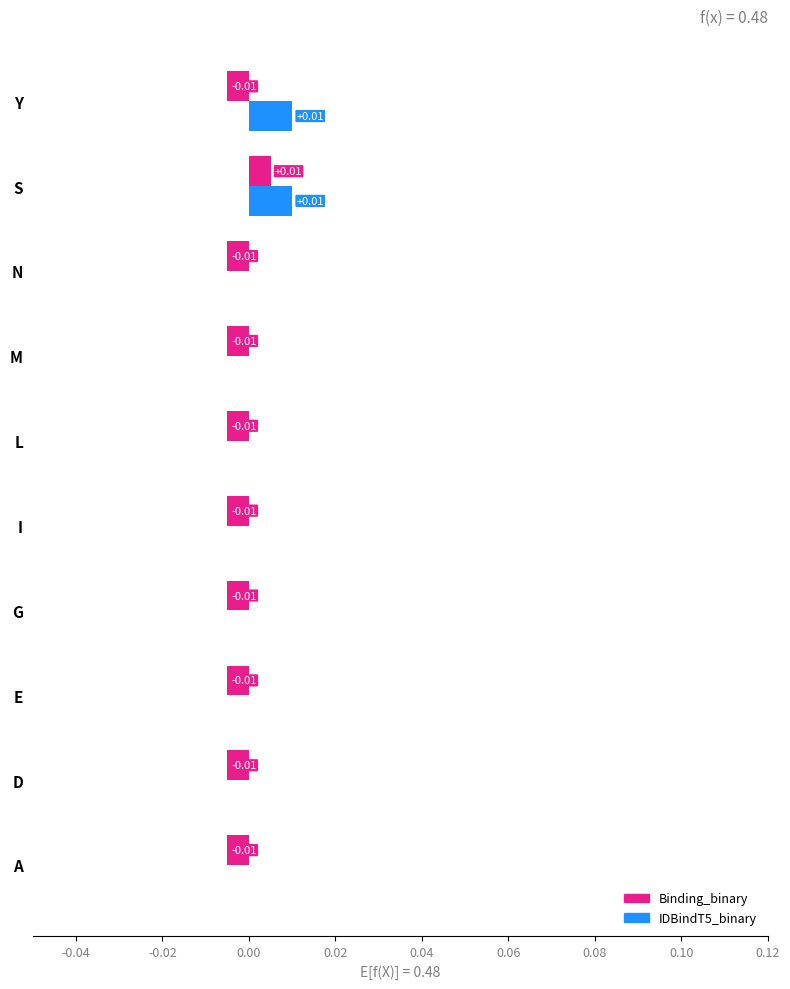

At which label does Binding_binary reach its peak?

S